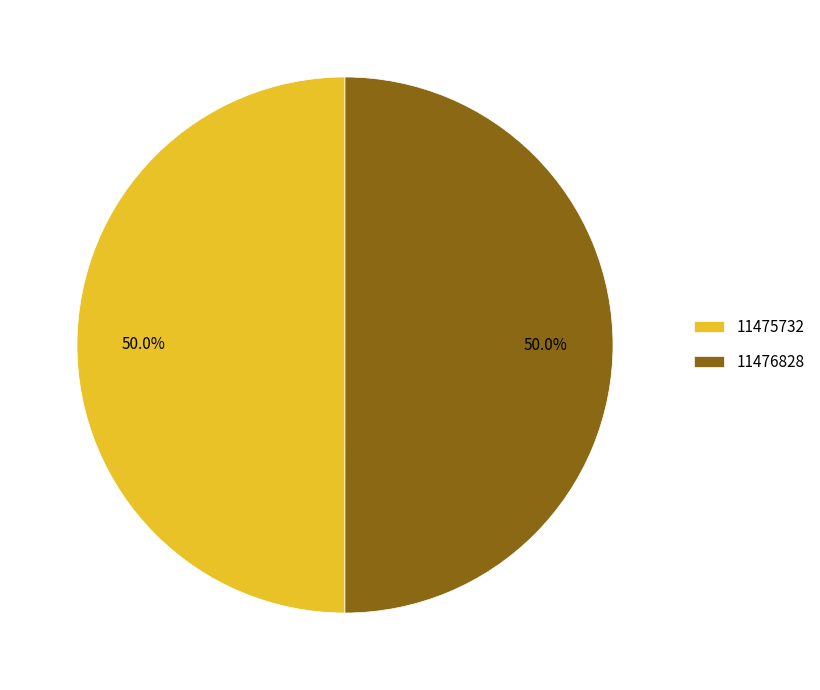

True or false: 11475732 accounts for 50% of the total.

True